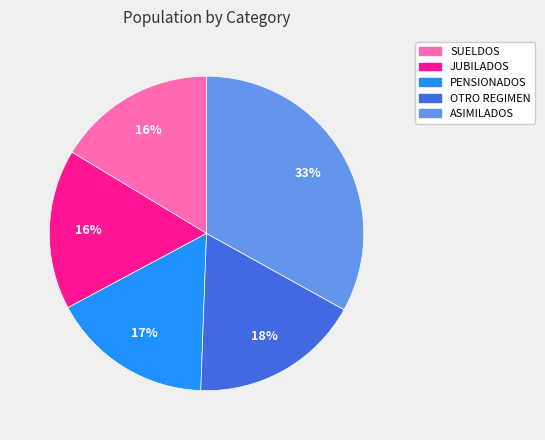

To the nearest percent, what portion does ASIMILADOS represent?

33%